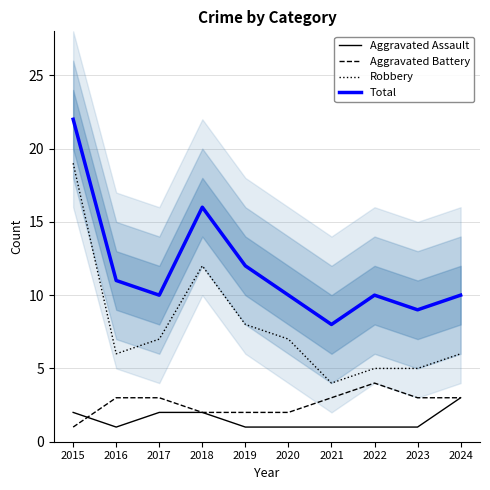

At how many categories does at least one series exceed 14?

2